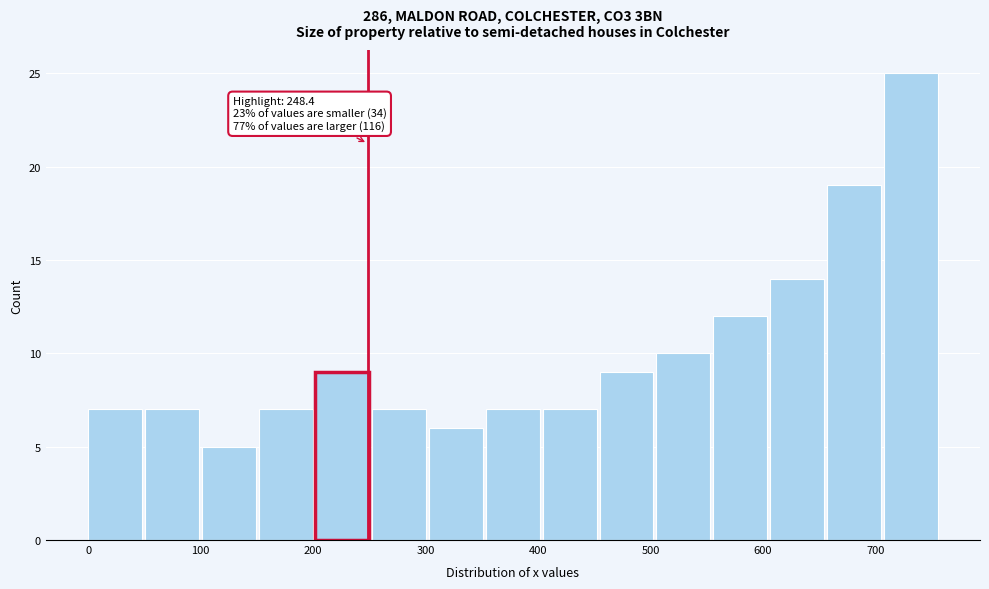

Which range on the x-axis has the tallest bar?

710 to 760